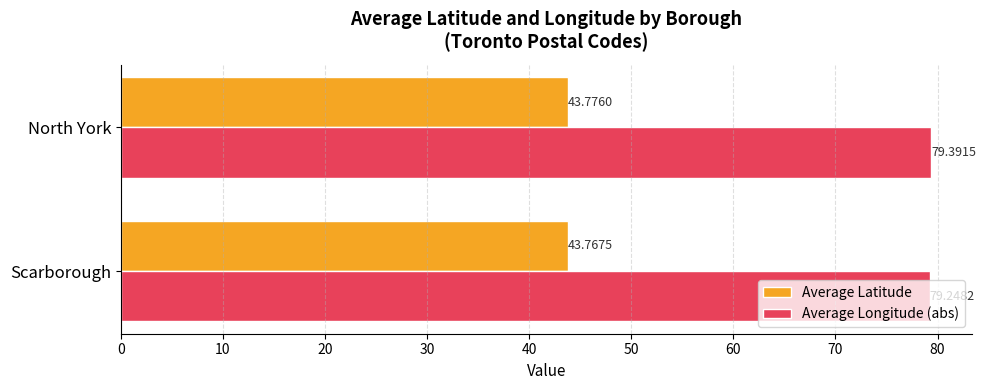

What is the sum of all Average Longitude (abs) values?

158.6